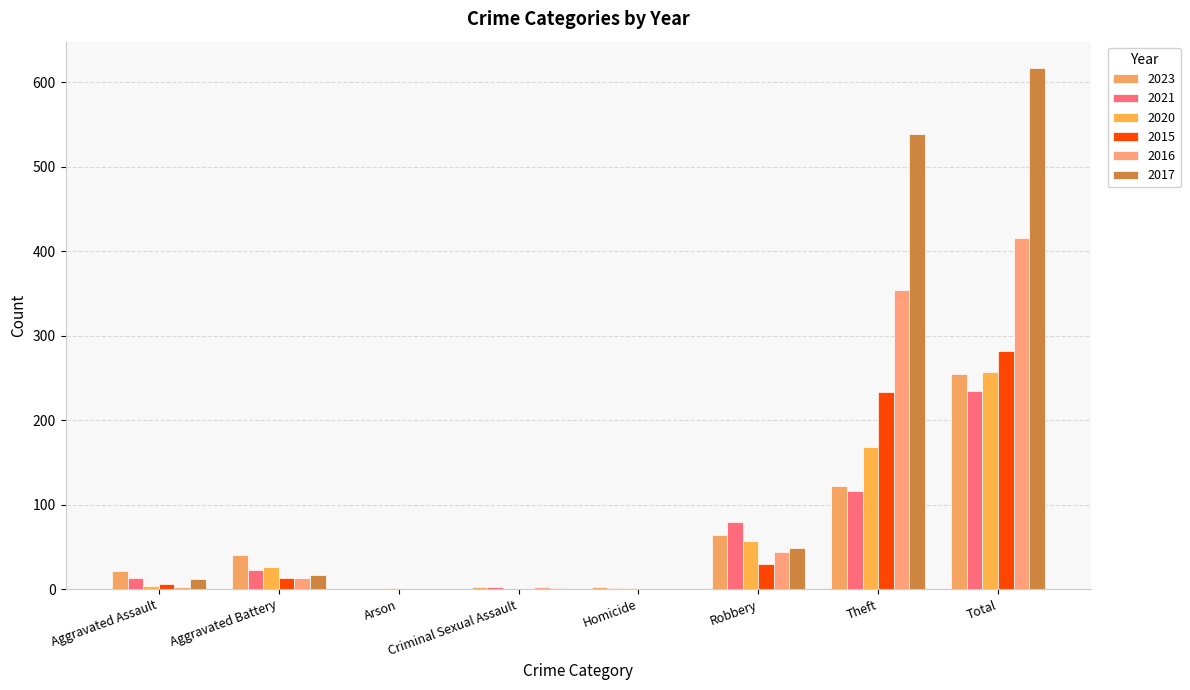

Is the value of 2015 at Criminal Sexual Assault greater than the value of 2016 at Robbery?

No